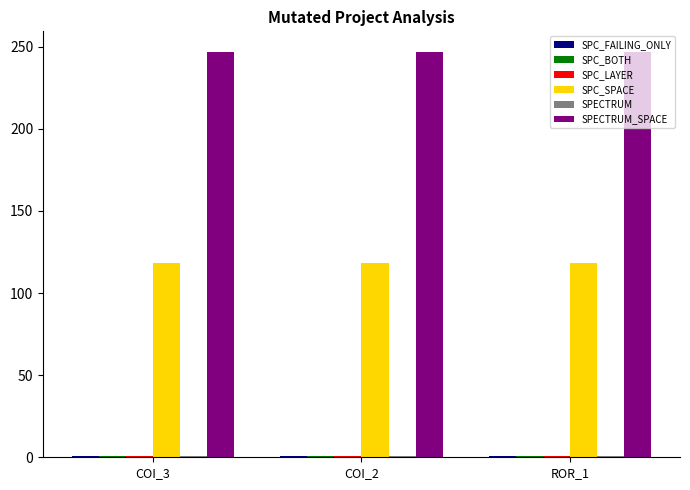

Are the bars horizontal?

No